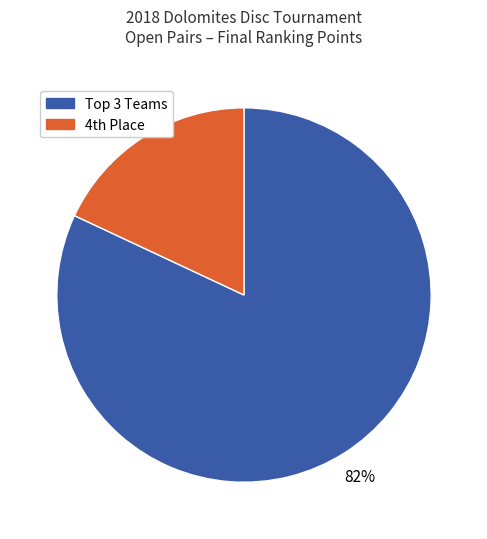

Does any single category account for the majority?

Yes